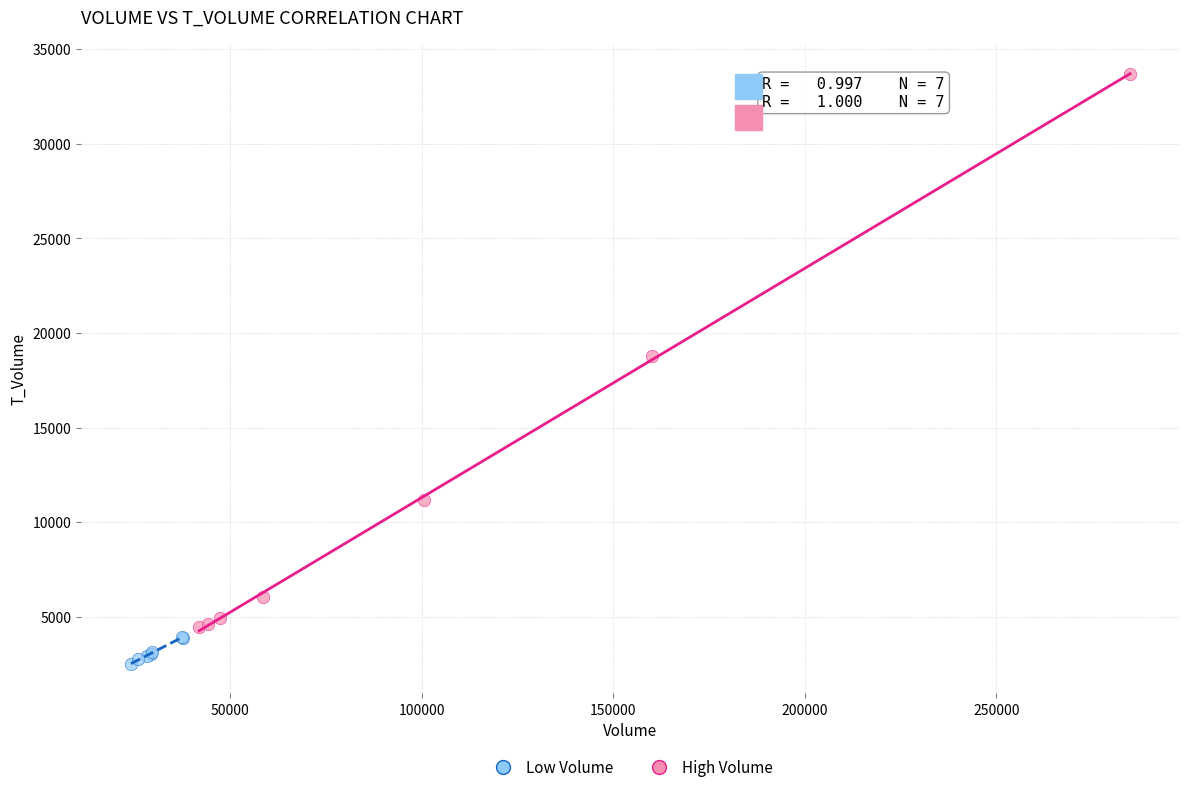

What are all the series names shown in the legend?

Low Volume, High Volume